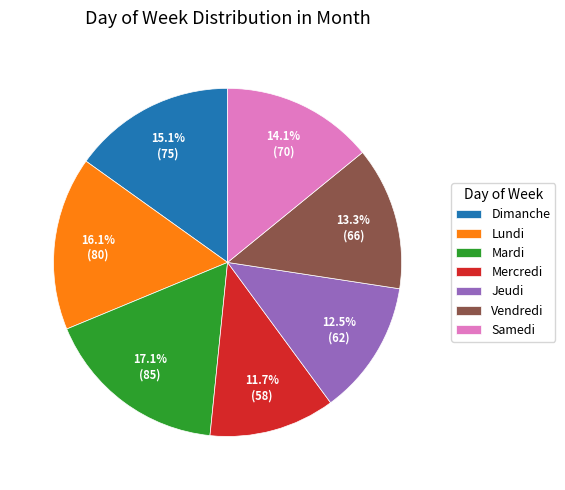

Which slice is the smallest?

Mercredi